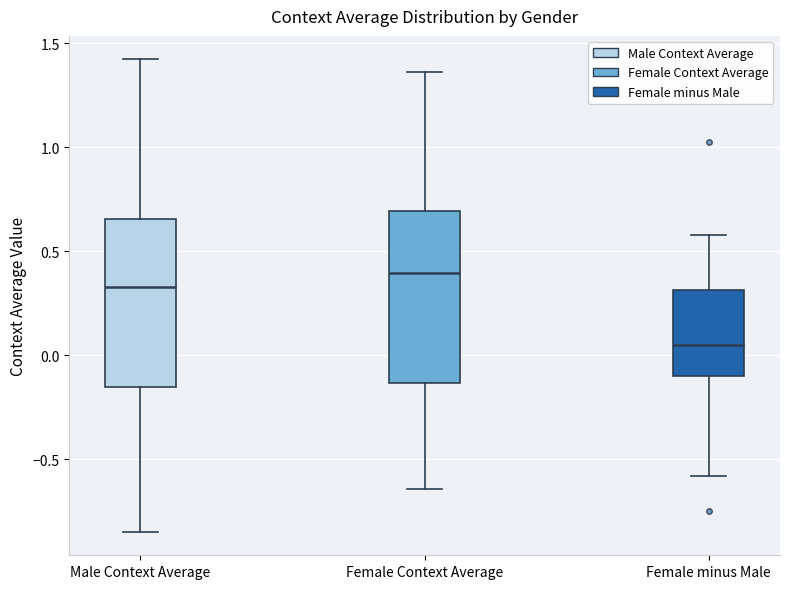

Which box's median line is the highest?

Female Context Average